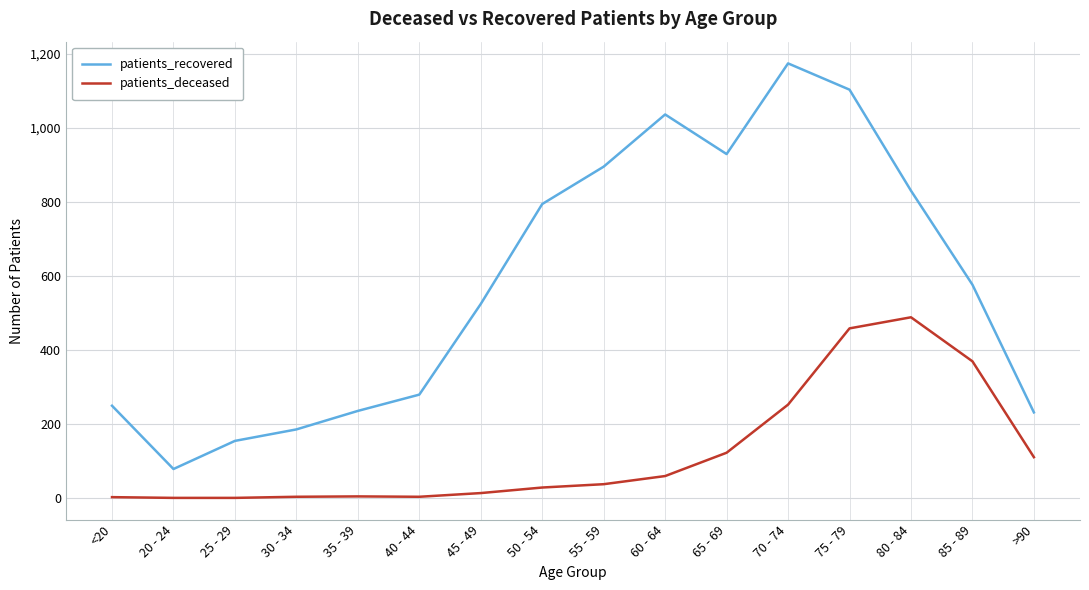

Is it true that patients_recovered equals 185 at 30 - 34?

True